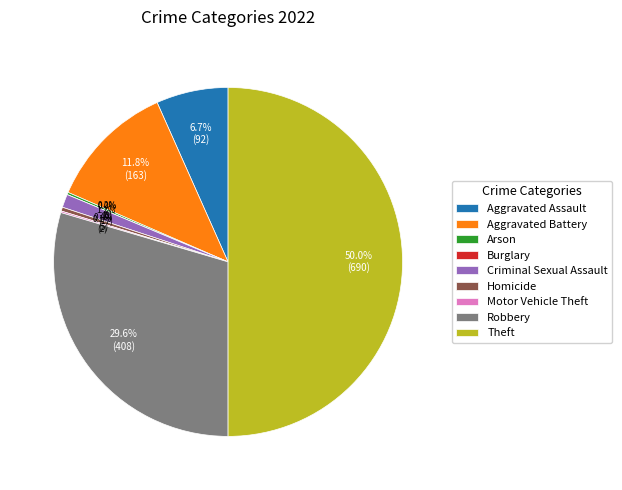

Is there any slice that represents more than half of the pie?

No